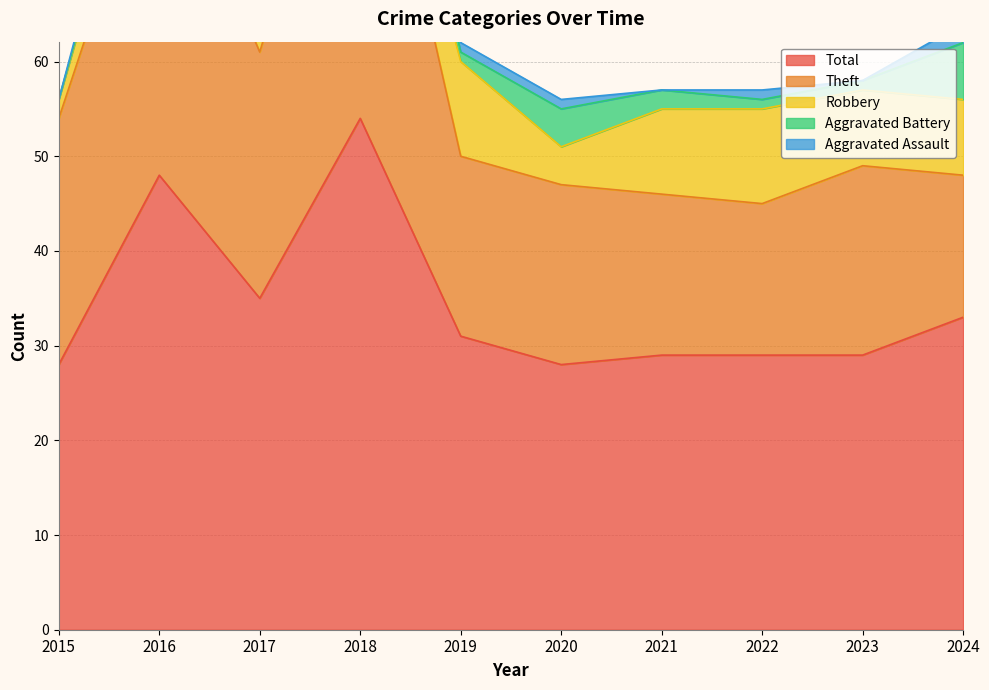

True or false: Aggravated Assault and Robbery intersect in this chart.

False